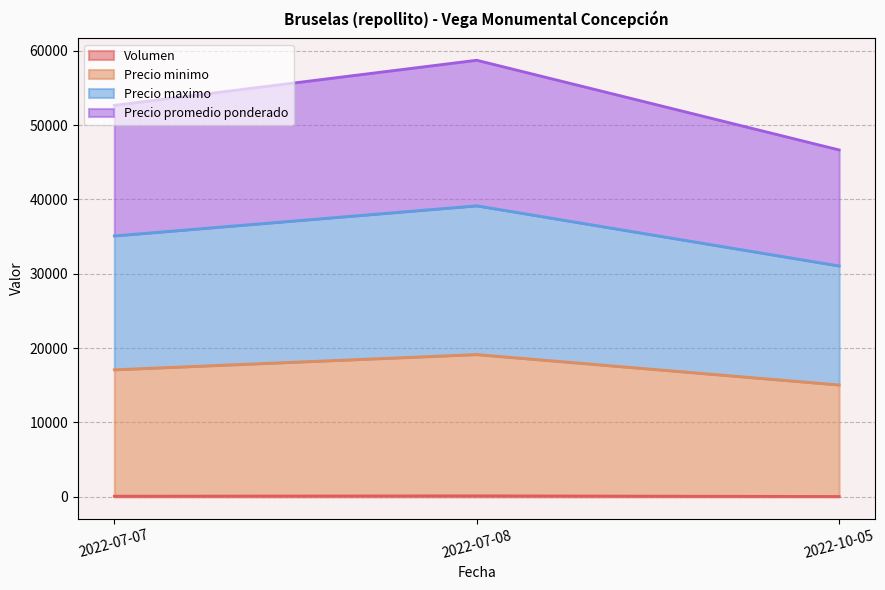

At how many categories does at least one series exceed 53024?

1